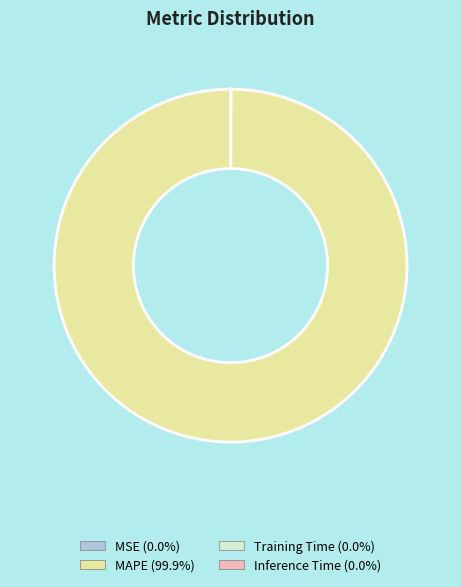

The MAPE slice represents 100% of the pie. True or false?

True